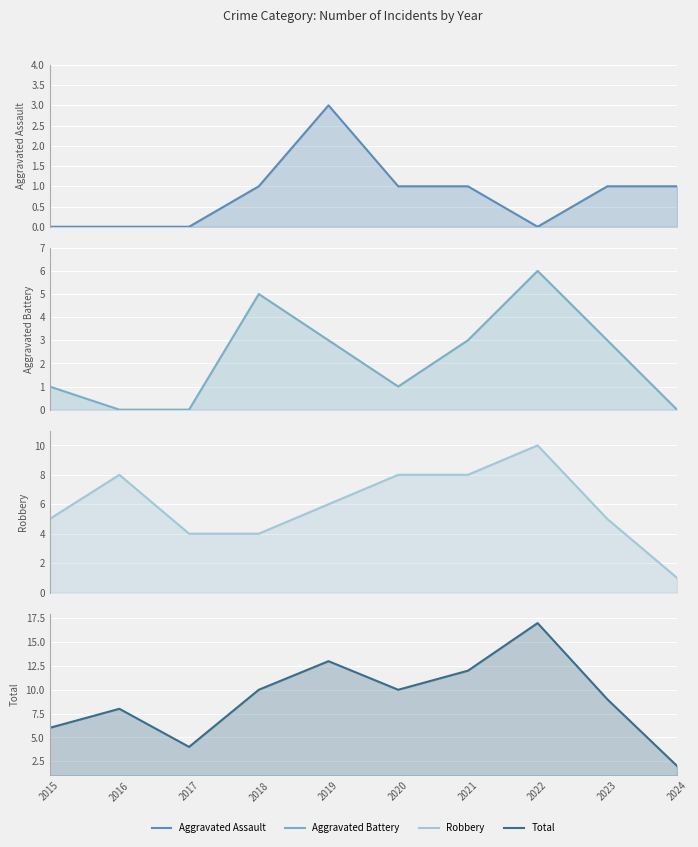

What is the total value across all series at 2021?

24